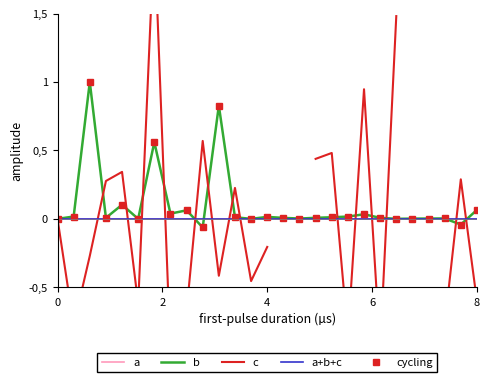

Rank the series by their maximum value, from highest to lowest.

c, b, cycling, a, a+b+c